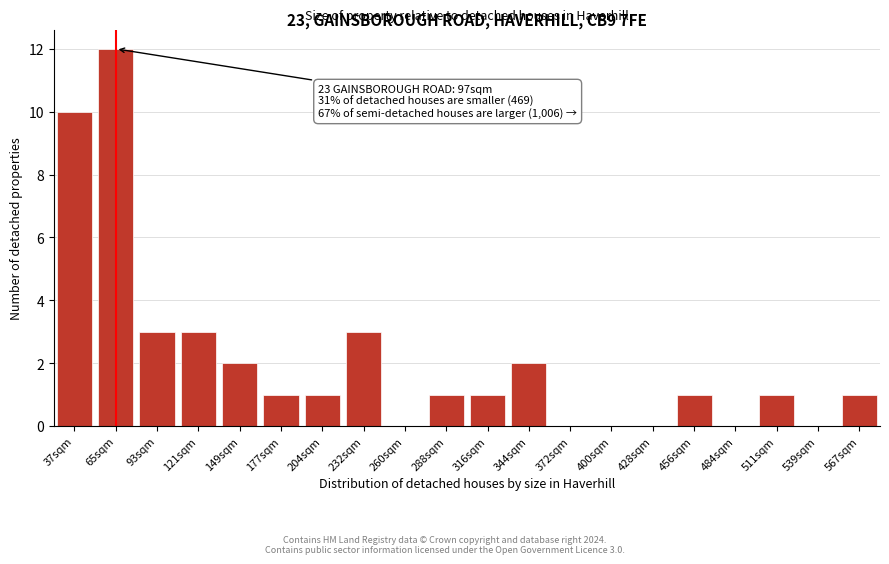

Reading right to left, what are all the values shown in this chart?

567sqm=1	539sqm=0	511sqm=1	484sqm=0	456sqm=1	428sqm=0	400sqm=0	372sqm=0	344sqm=2	316sqm=1	288sqm=1	260sqm=0	232sqm=3	204sqm=1	177sqm=1	149sqm=2	121sqm=3	93sqm=3	65sqm=12	37sqm=10